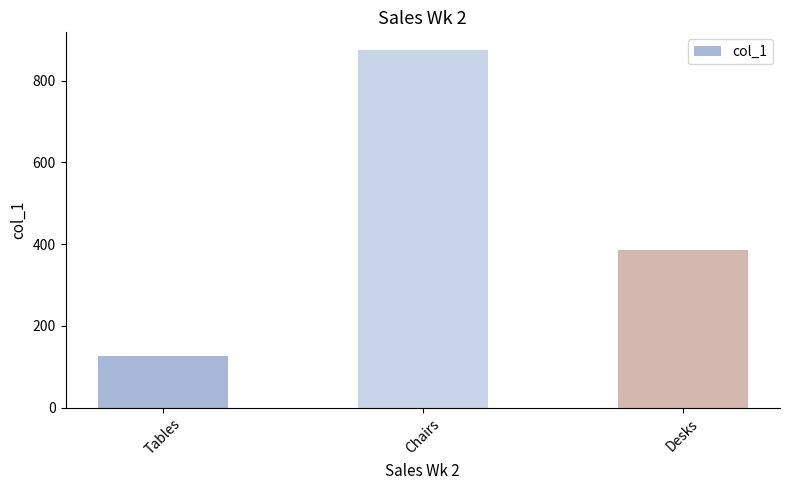

What is the label of the 3rd bar from the left?

Desks